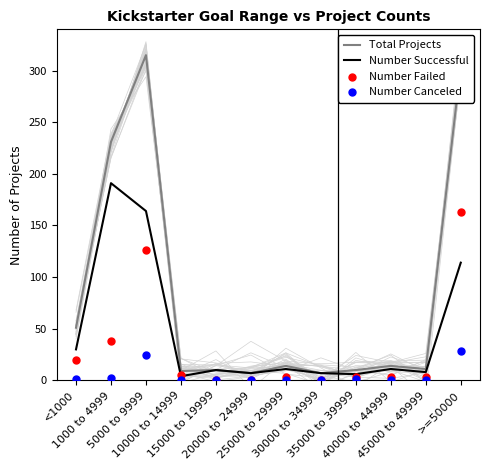

Is the value of Number Successful at 1000 to 4999 greater than the value of Number Failed at 10000 to 14999?

Yes